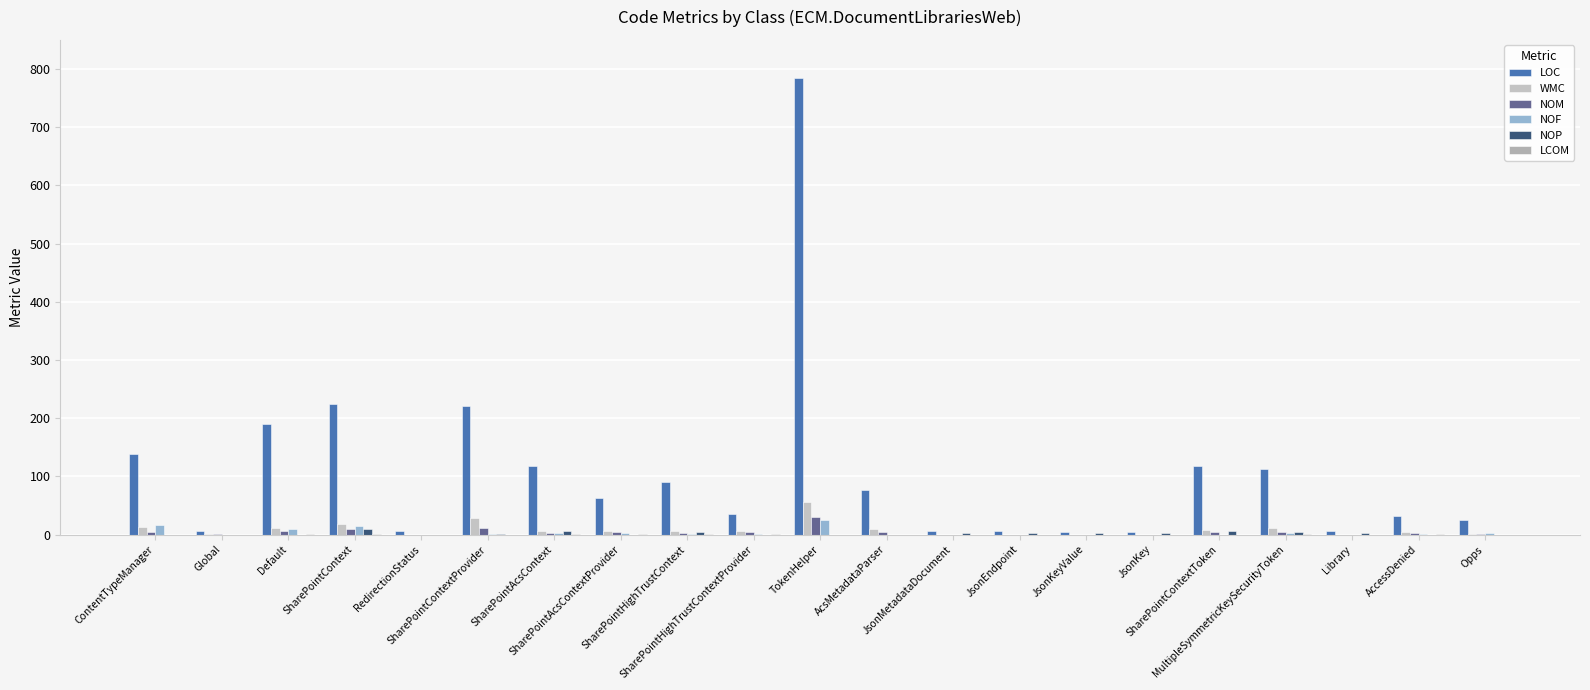

What is the highest value of the WMC series?

56.0